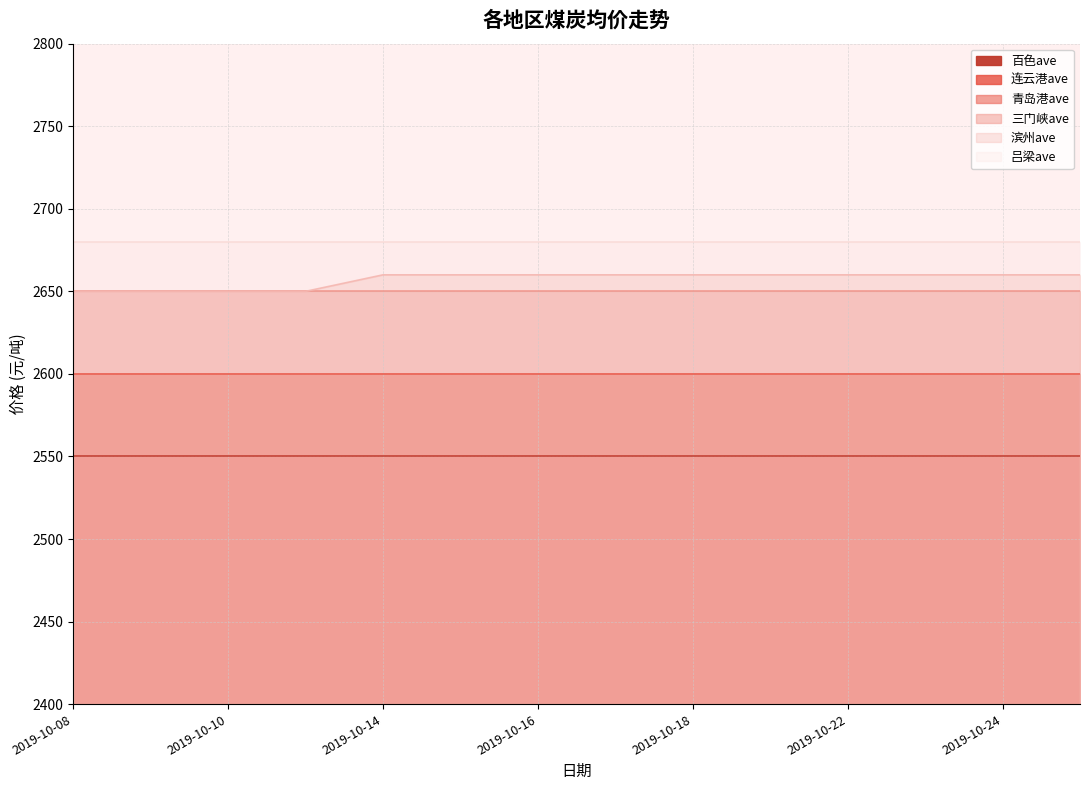

True or false: 连云港ave has more than 1 points higher than both neighbors.

False